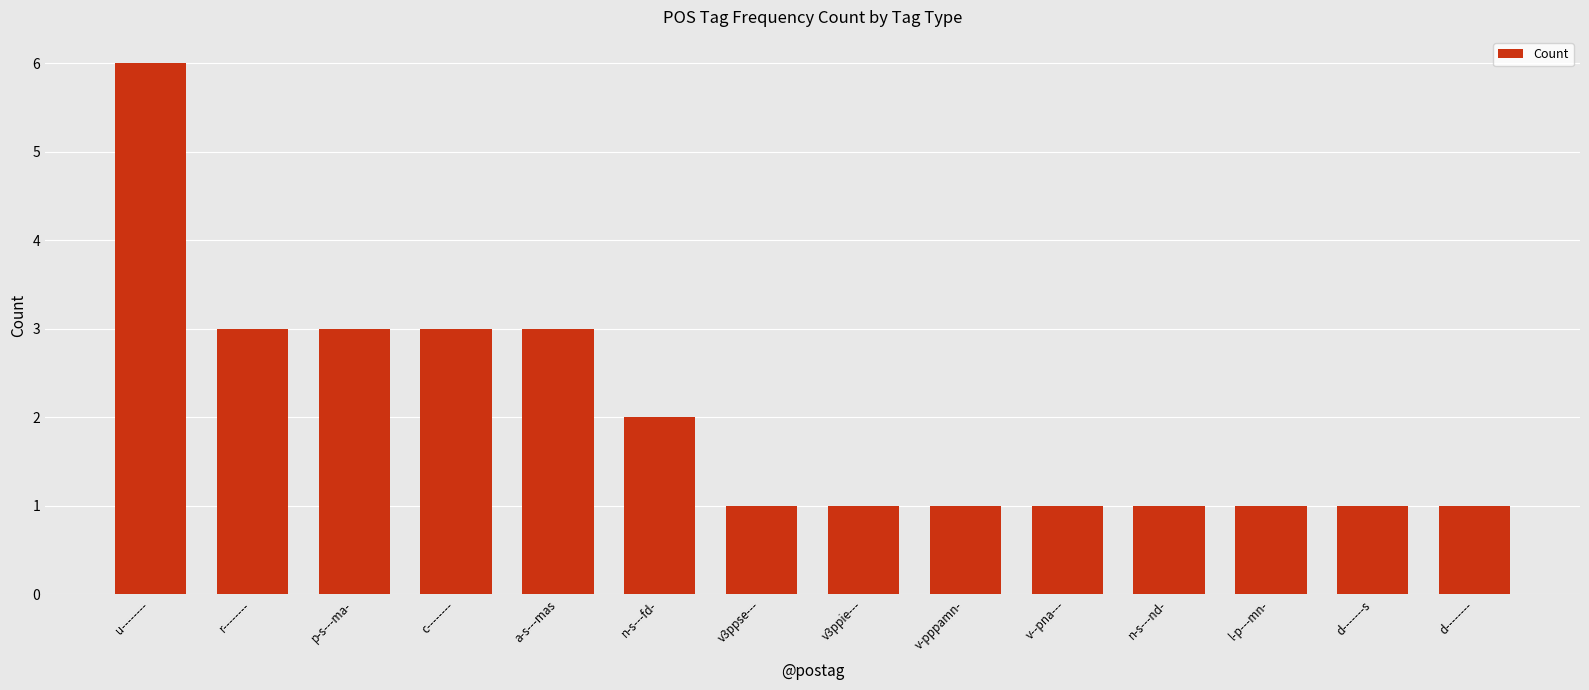

Reading left to right, transcribe all the data shown in this chart.

6	3	3	3	3	2	1	1	1	1	1	1	1	1